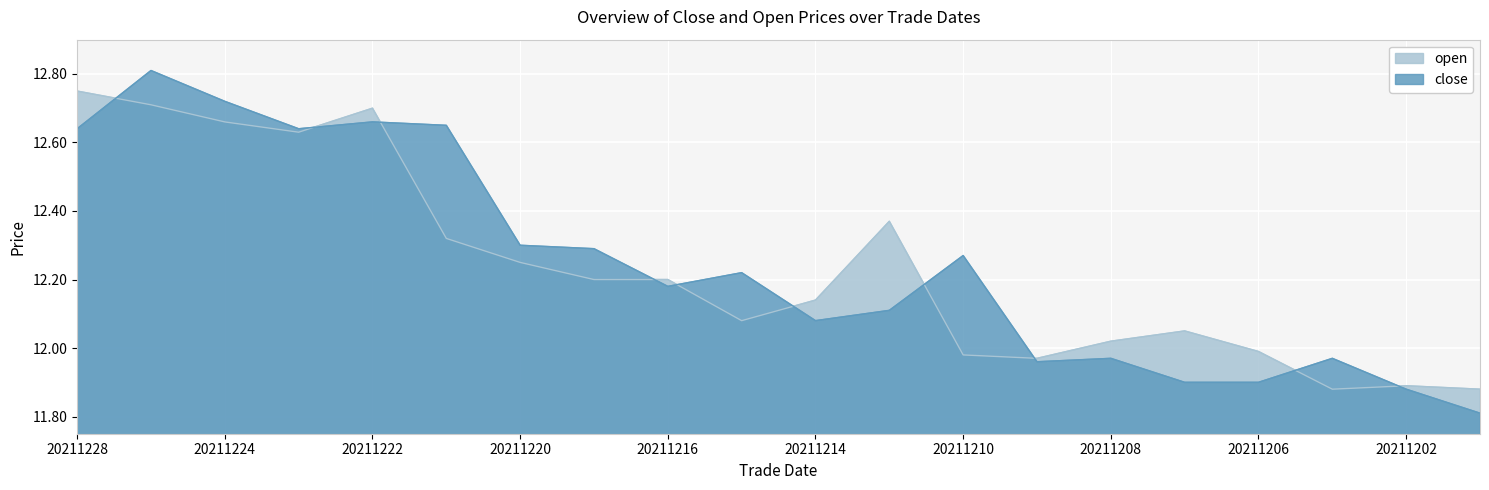

What is the value of the close point at the 12th from the left?

12.1